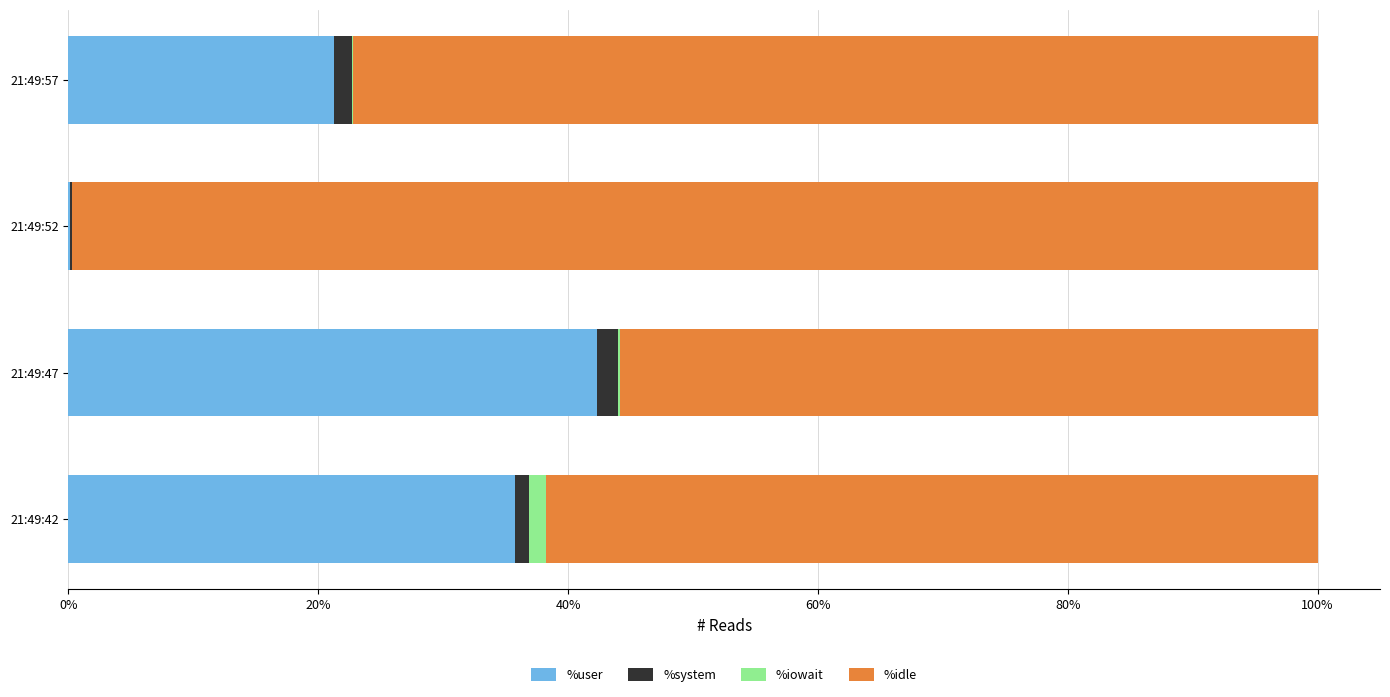

The %user series shows 35.8 at 21:49:42. True or false?

True